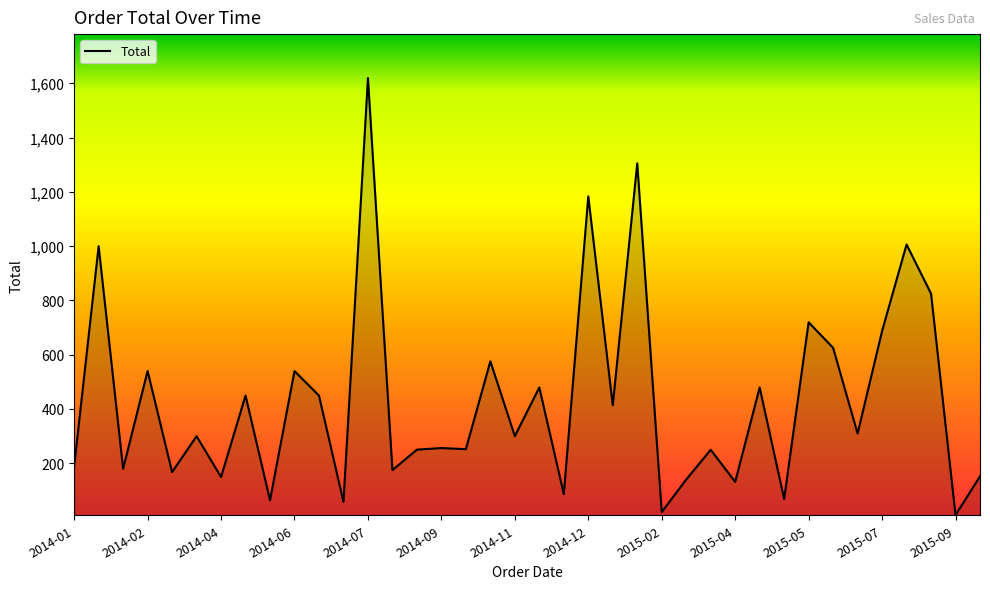

How many lines are shown in the chart?

1